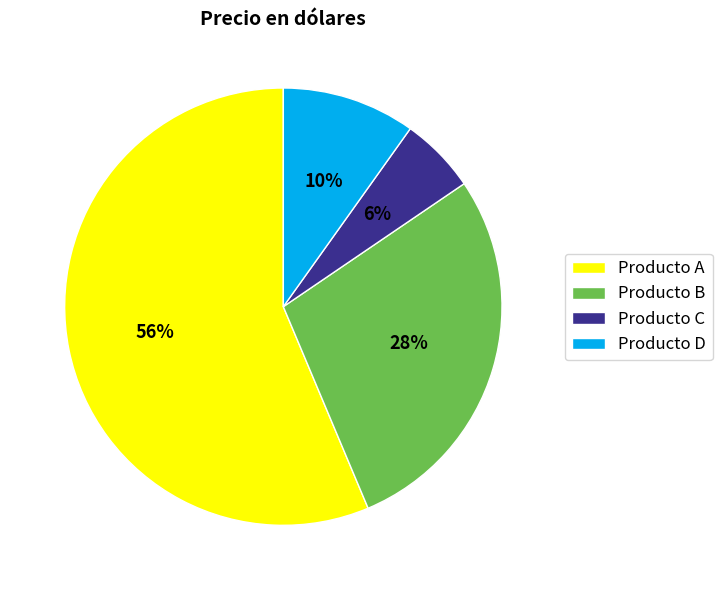

To the nearest percent, what is the combined percentage of Producto B and Producto C?

34%